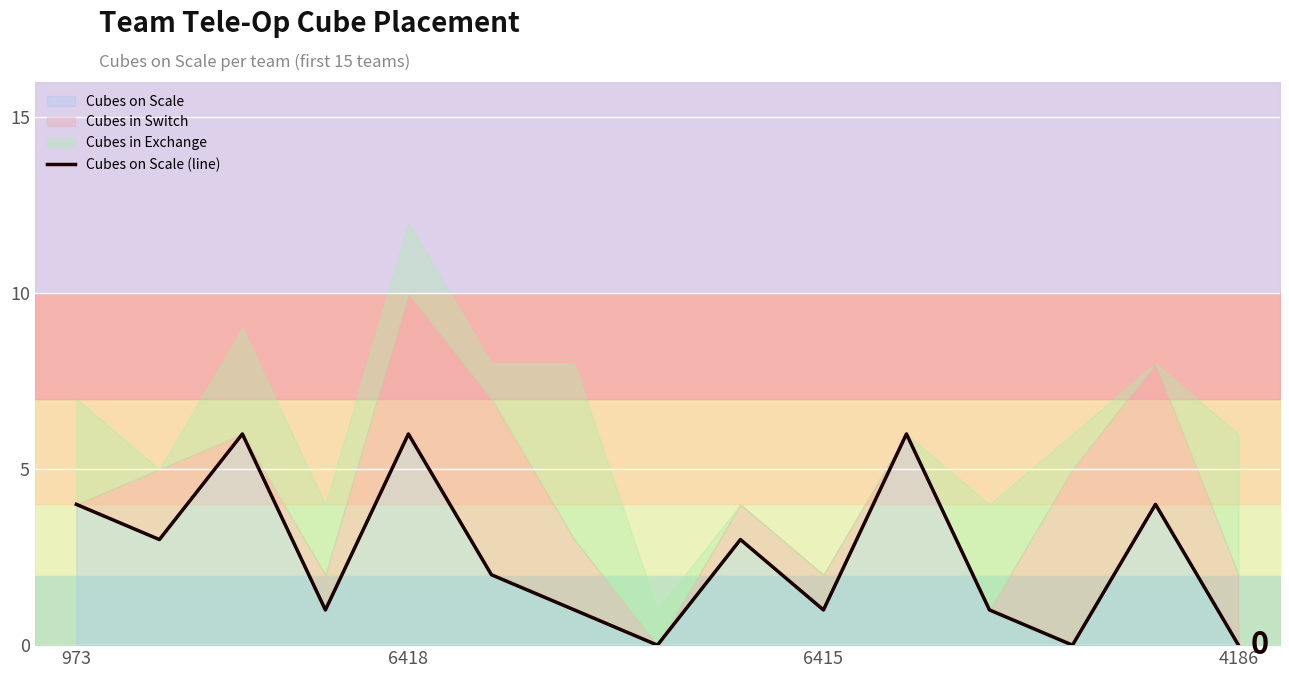

What is the difference between the maximum and minimum values?

6